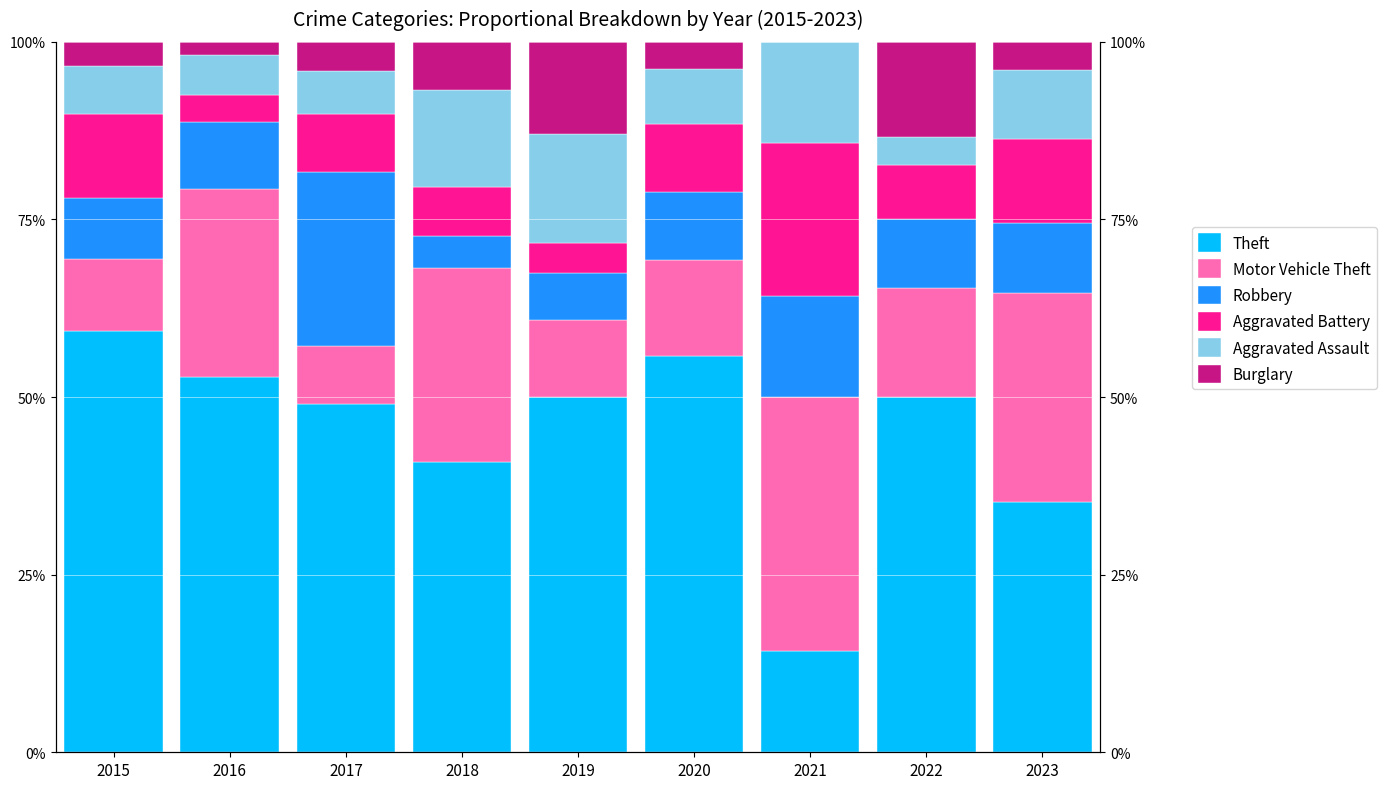

Which series has the widest spread of values?

Theft